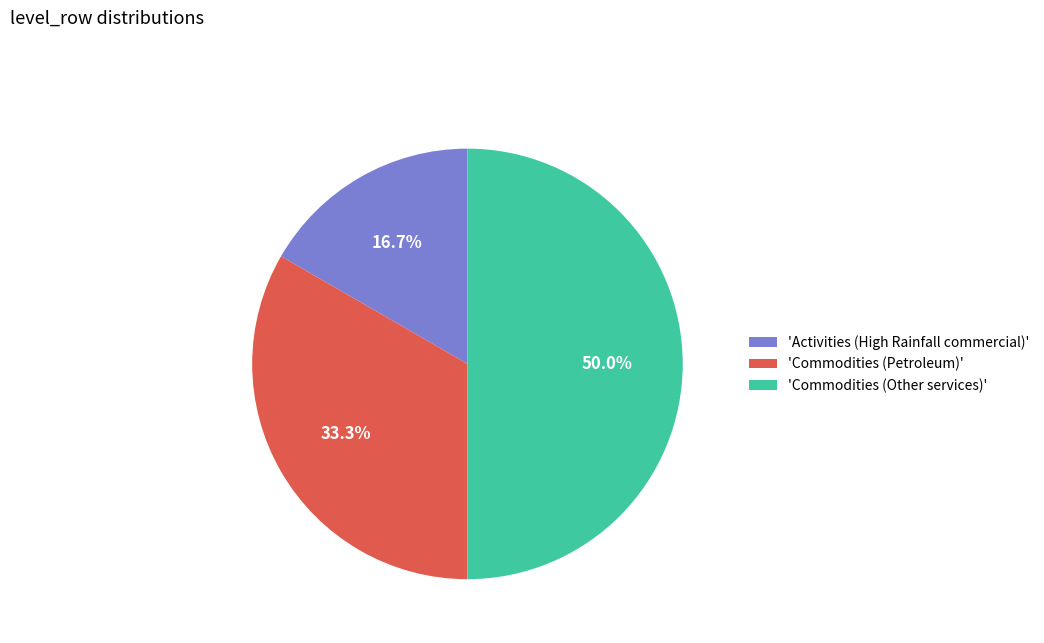

What portion of the pie excludes 'Activities (High Rainfall commercial)'?

83.3%